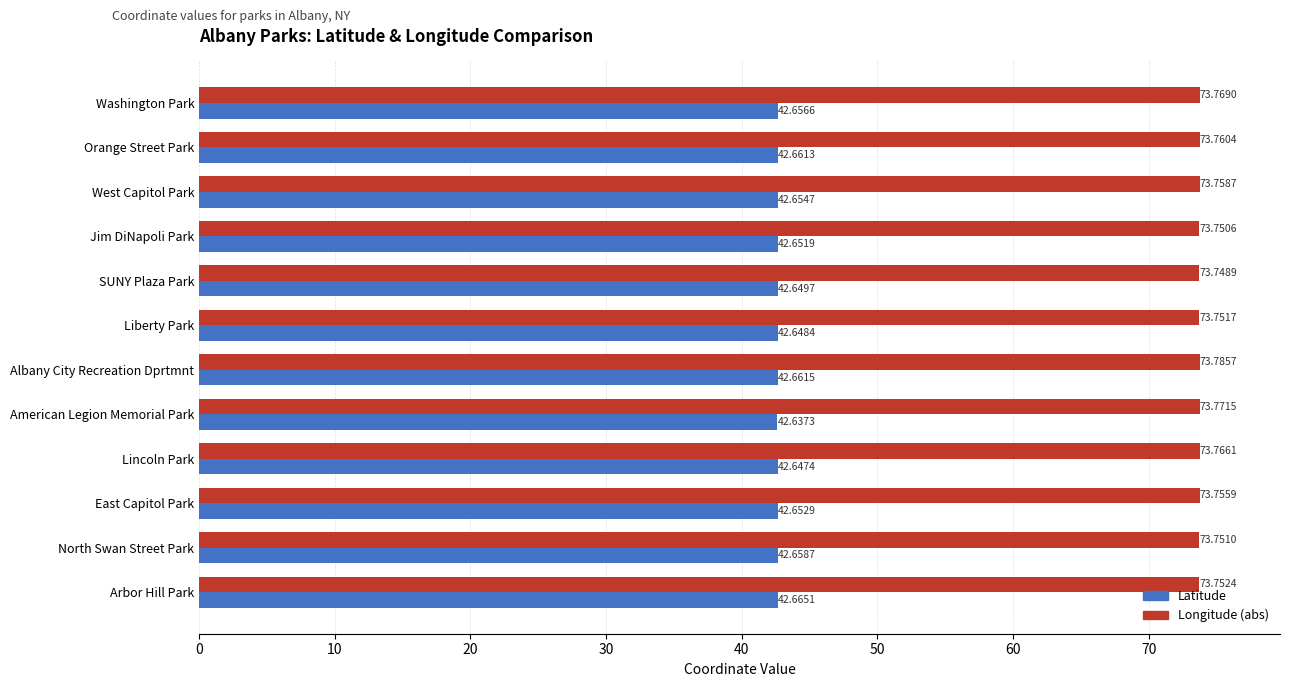

Between Jim DiNapoli Park and American Legion Memorial Park, which series saw the biggest shift?

Longitude (abs)